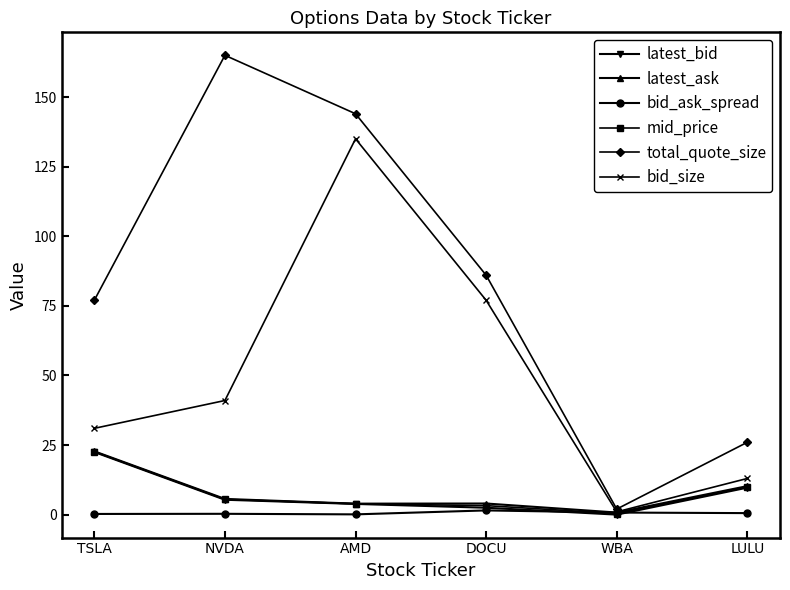

What is the label of the 4th point from the left?

DOCU